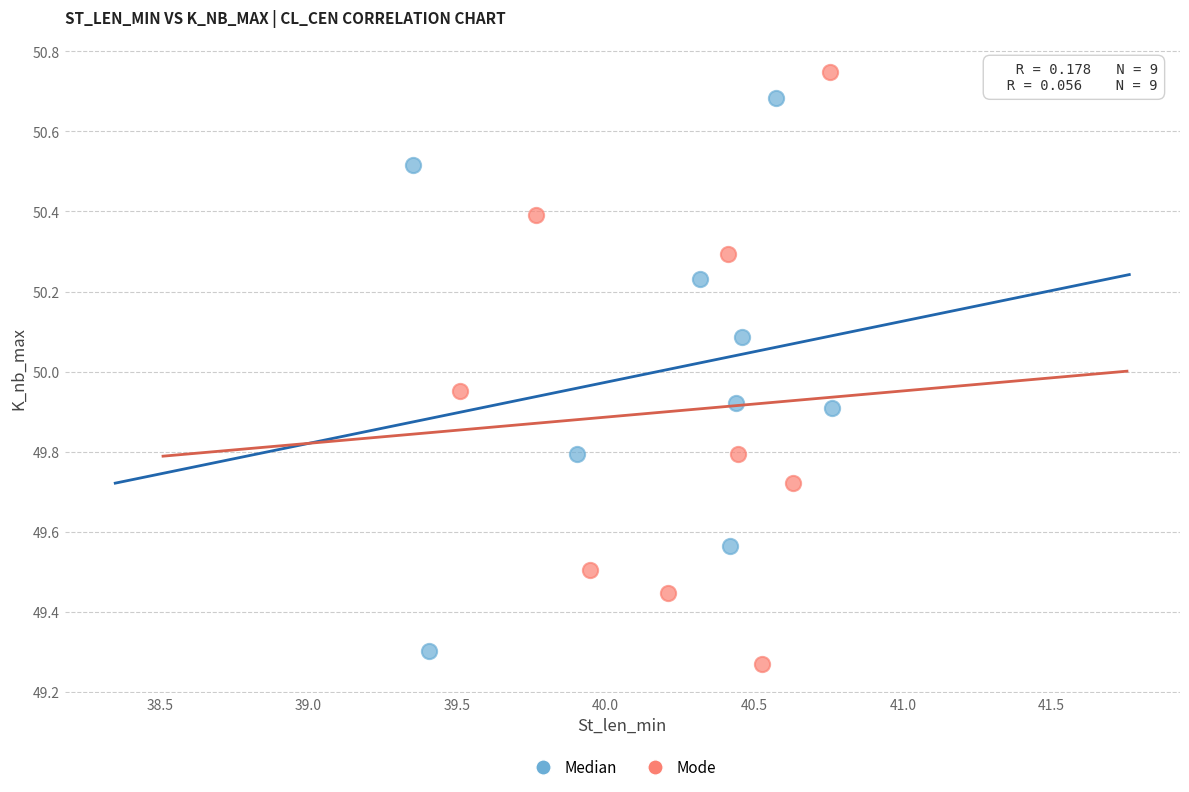

Which series contains the highest Y value?

Mode